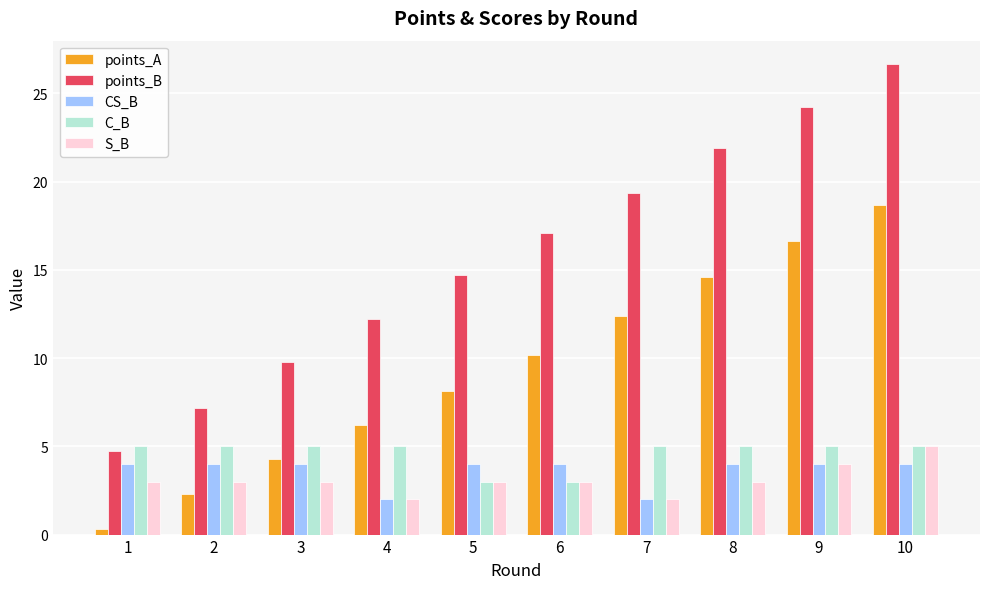

Which series has the largest range (max minus min)?

points_B